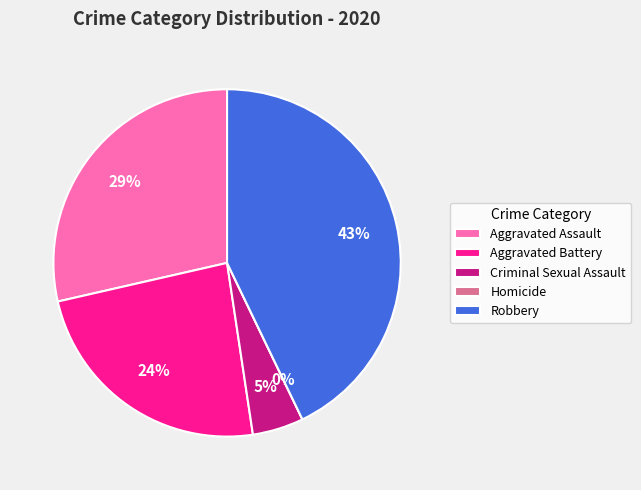

Rank the categories by value from lowest to highest.

Homicide, Criminal Sexual Assault, Aggravated Battery, Aggravated Assault, Robbery